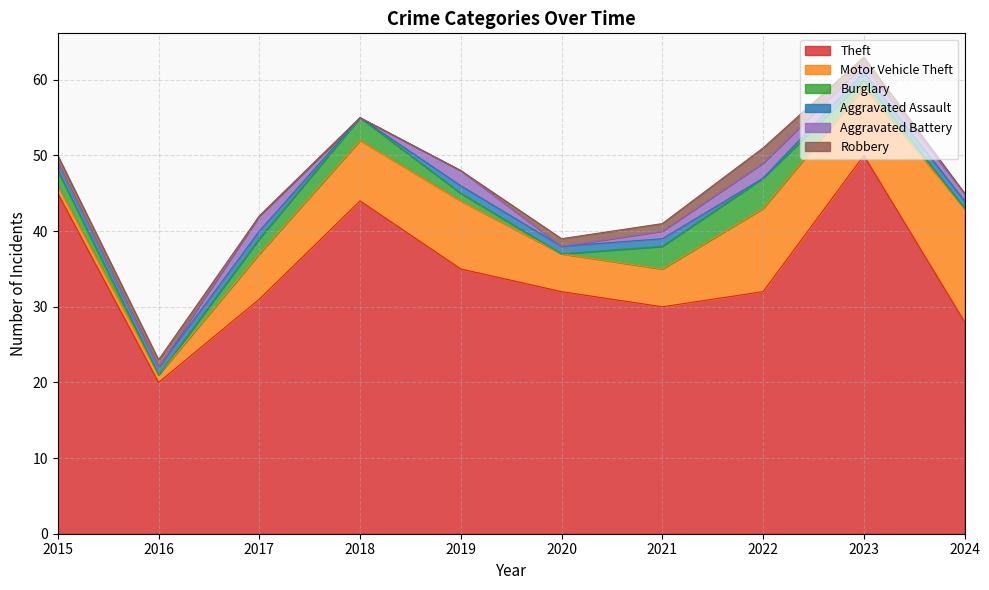

Count the Aggravated Battery values in the range 0 to 2.

10